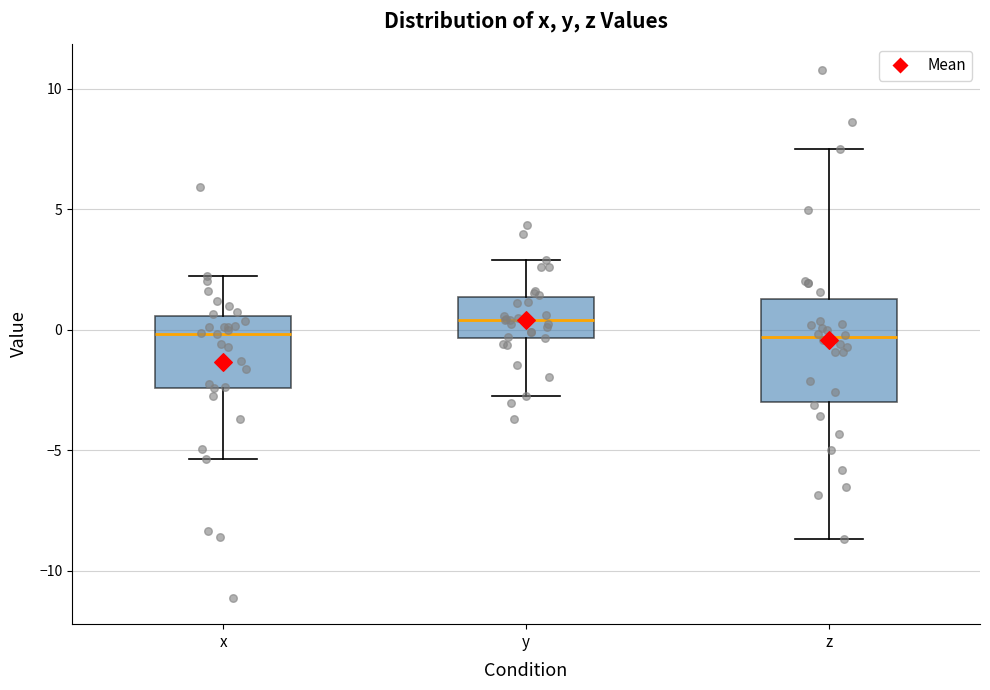

Reading left to right, transcribe this box plot: for each box, give where its median line is, the range the box spans, and where its two whiskers end, as read against the y-axis. The values are not printed on the chart, so give them approximately, as read against the axis.

x: median 0.0, box -2.5 to 0.5, whiskers -5.5 to 2.0
y: median 0.5, box -0.5 to 1.5, whiskers -2.5 to 3.0
z: median -0.5, box -3.0 to 1.5, whiskers -8.5 to 7.5